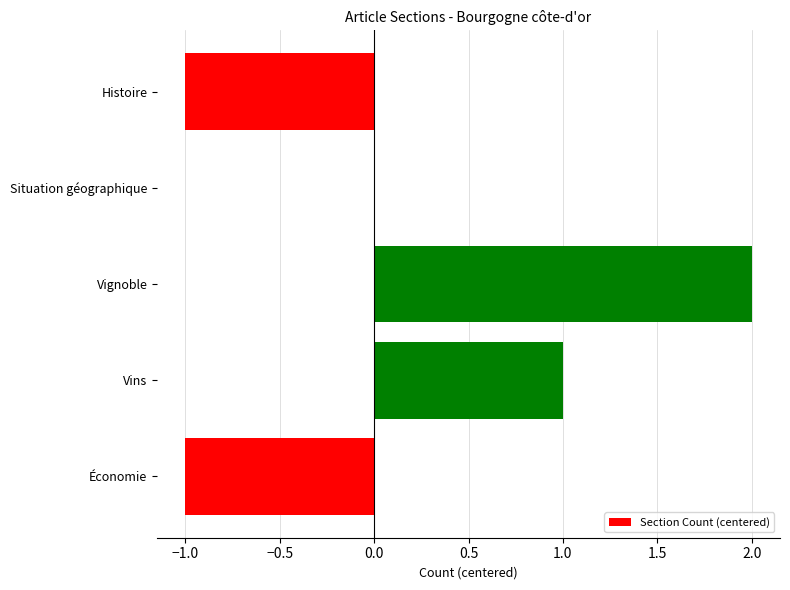

What is the change in value from Histoire to Vignoble?

+3